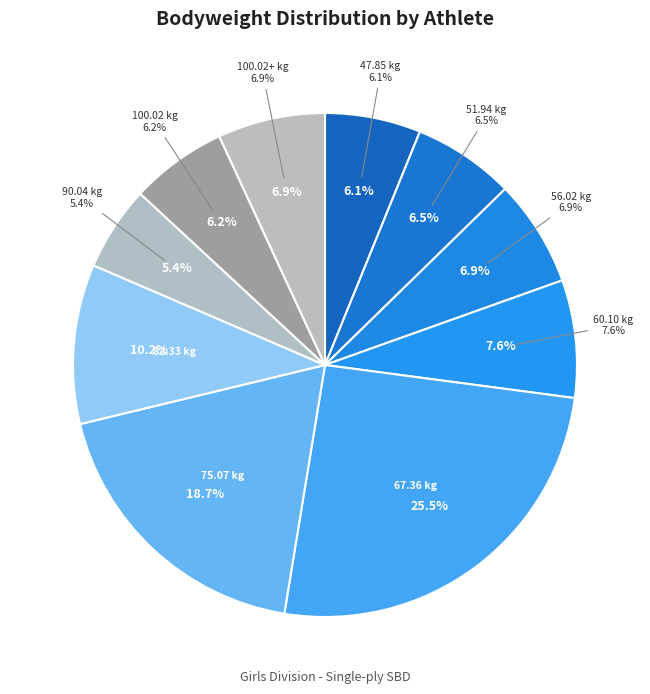

Do Savanna Marquez and Jasmine Tienda together represent more than half of the pie?

No